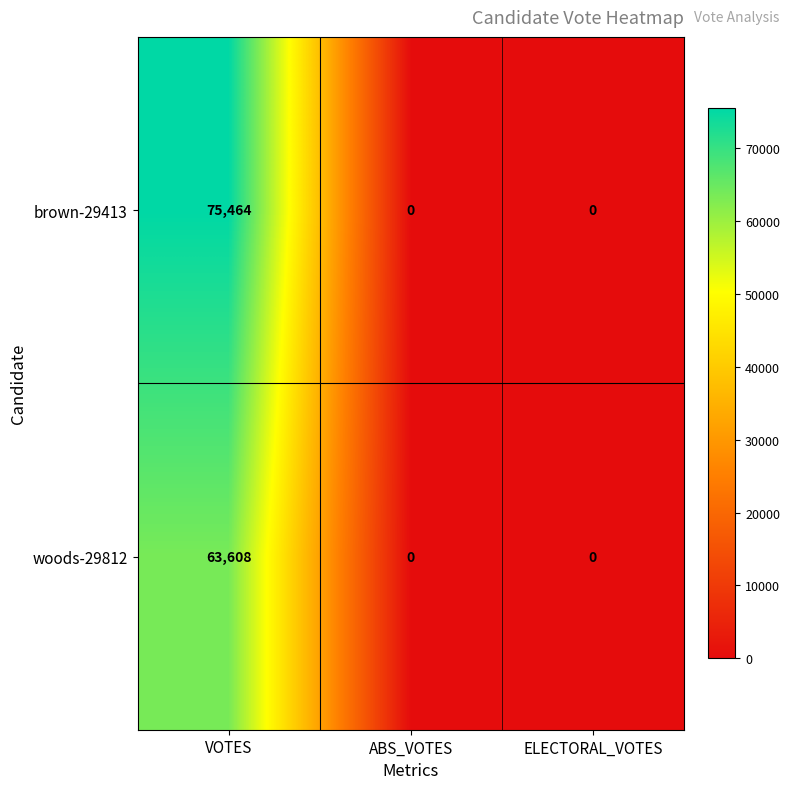

Which series has the widest spread of values?

brown-29413